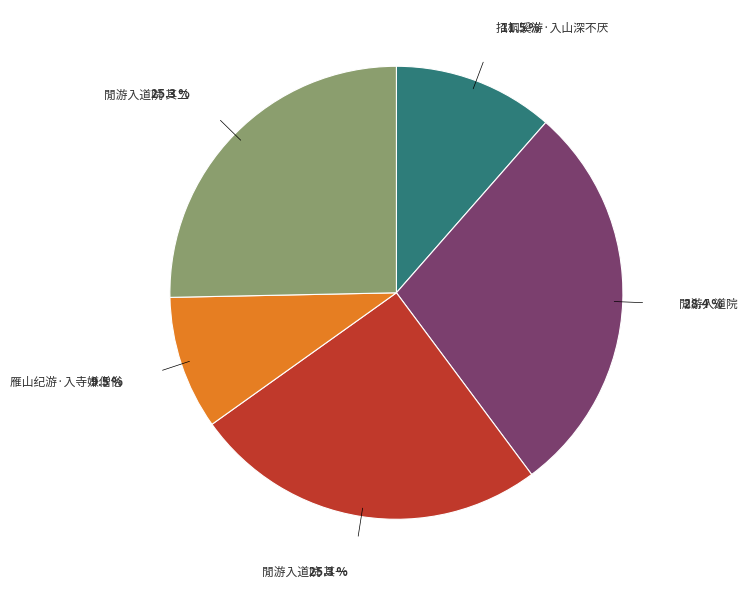

Does any single category account for the majority?

No